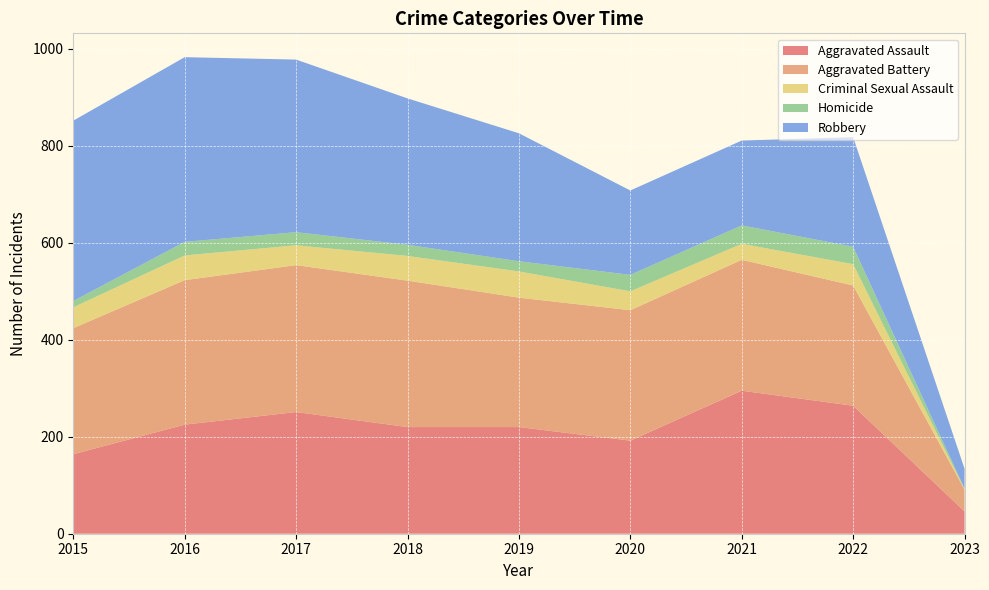

Reading left to right, list all the values displayed in this chart.

Aggravated Assault: 2015=164	2016=225	2017=251	2018=220	2019=220	2020=192	2021=295	2022=264	2023=46
Aggravated Battery: 2015=260	2016=298	2017=303	2018=302	2019=267	2020=269	2021=270	2022=248	2023=45
Criminal Sexual Assault: 2015=43	2016=51	2017=41	2018=51	2019=54	2020=39	2021=33	2022=44	2023=1
Homicide: 2015=13	2016=28	2017=27	2018=23	2019=21	2020=34	2021=38	2022=36	2023=1
Robbery: 2015=372	2016=381	2017=356	2018=302	2019=264	2020=174	2021=175	2022=226	2023=41